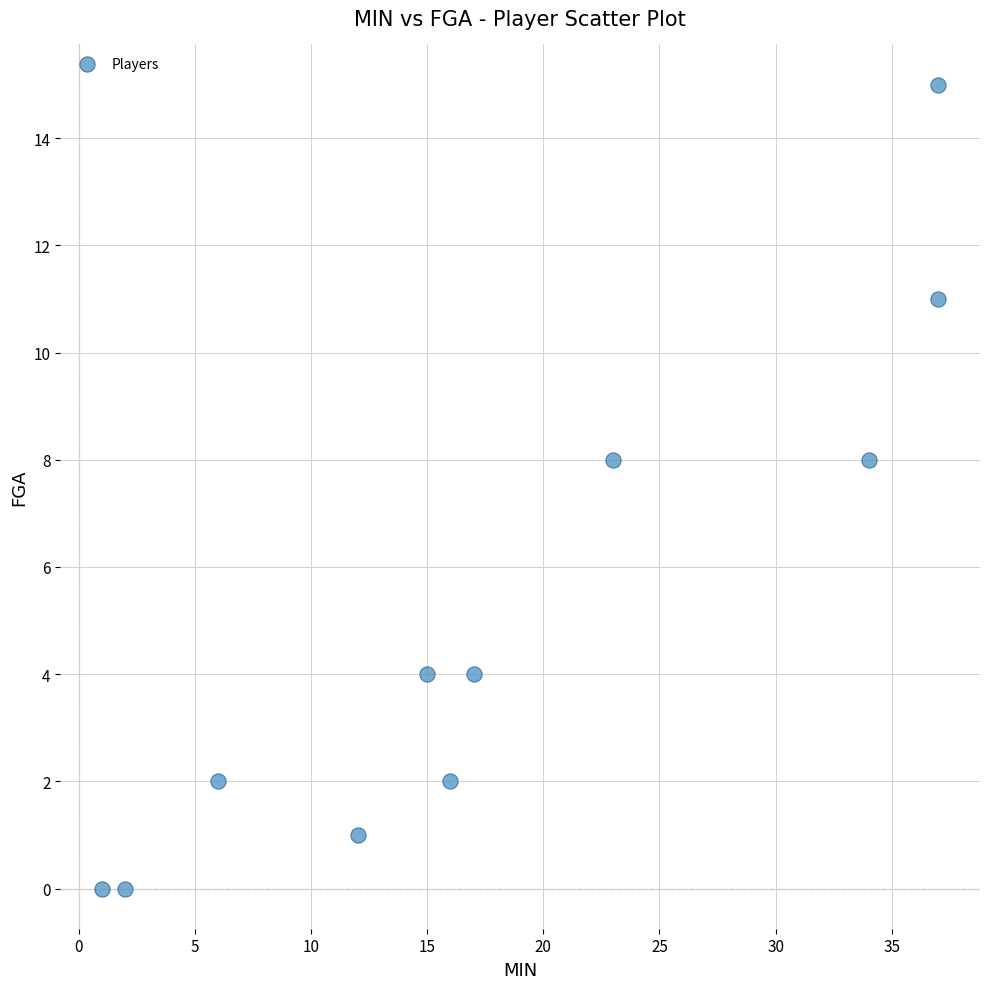

What is the range of X values (max minus min)?

36